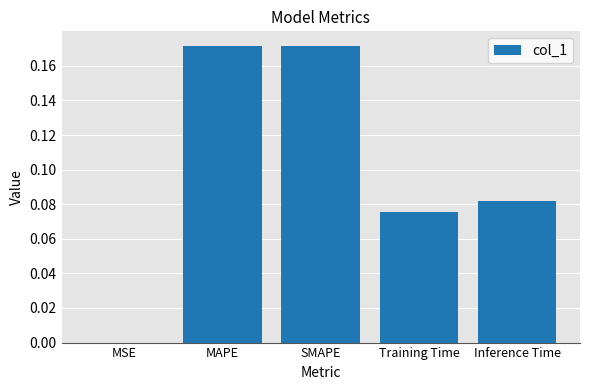

True or false: the data shows 0.0 at MSE.

True